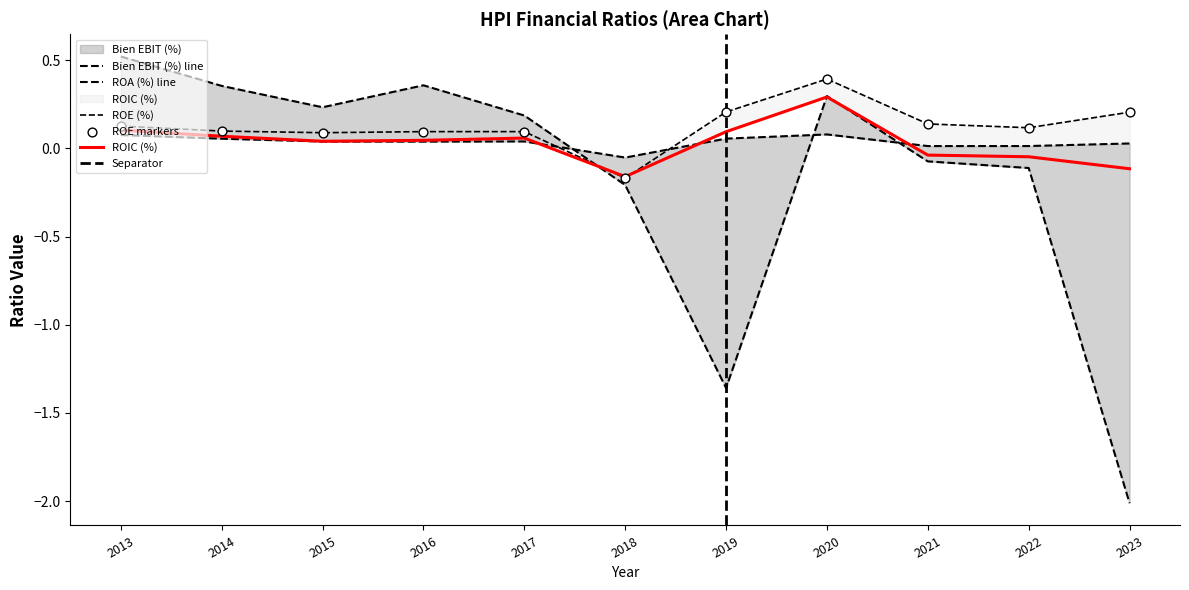

At which category is the sum across all series the highest?

2020